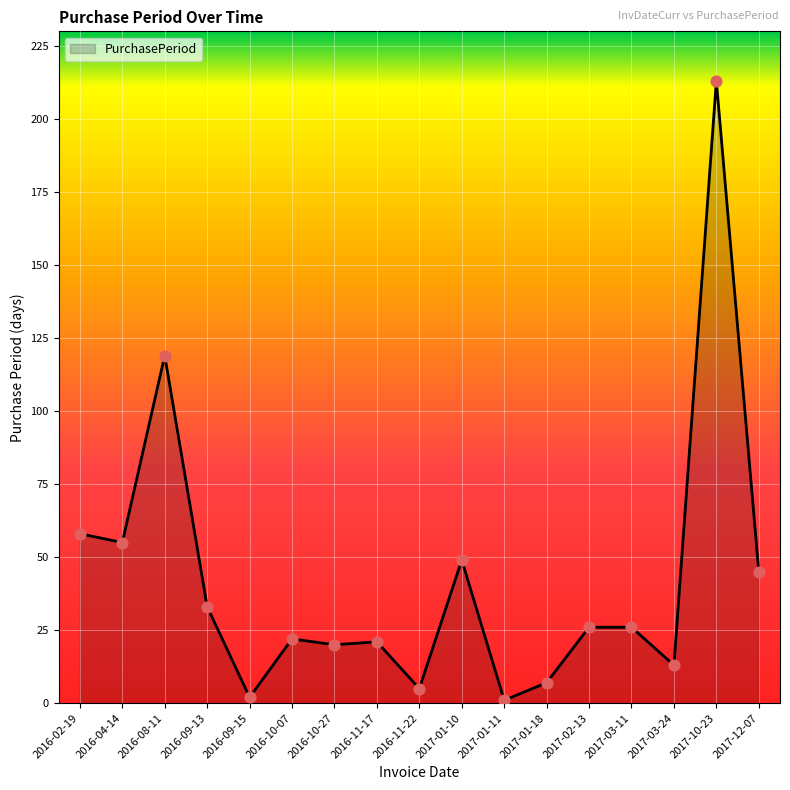

What is the change in value from 2016-04-14 to 2017-02-13?

-29